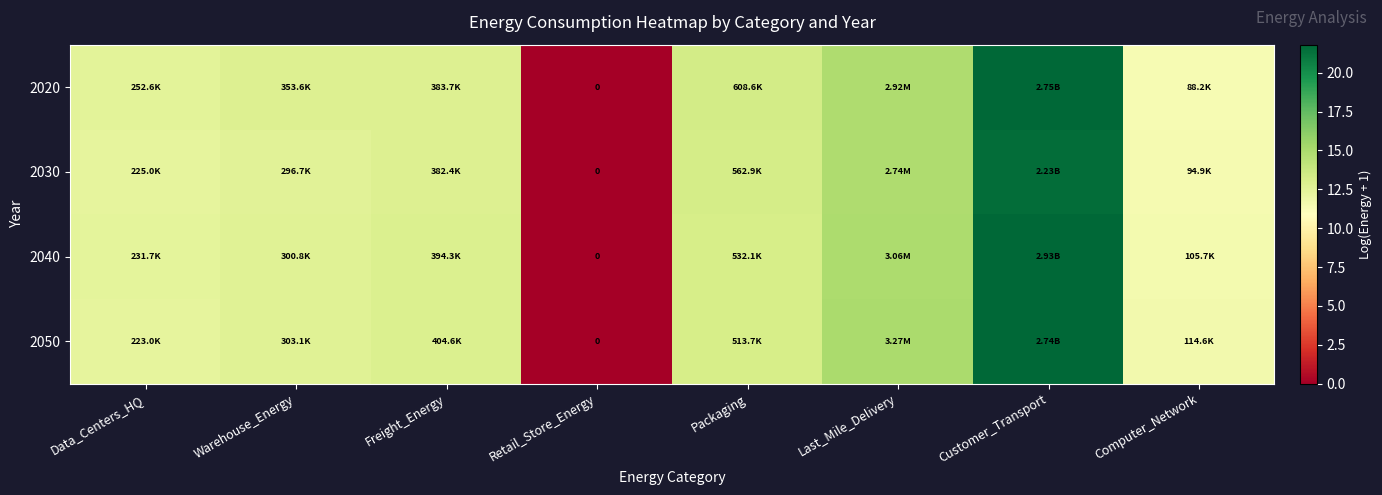

What is the difference between the highest and lowest values at Freight_Energy?

0.1